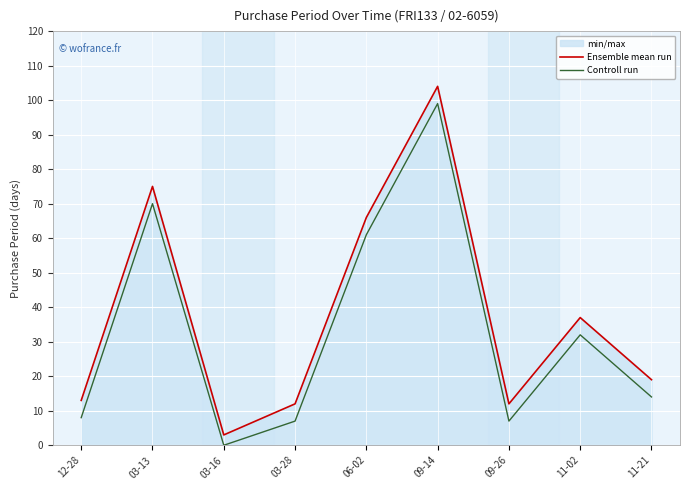

What is the maximum value shown in the chart?

104